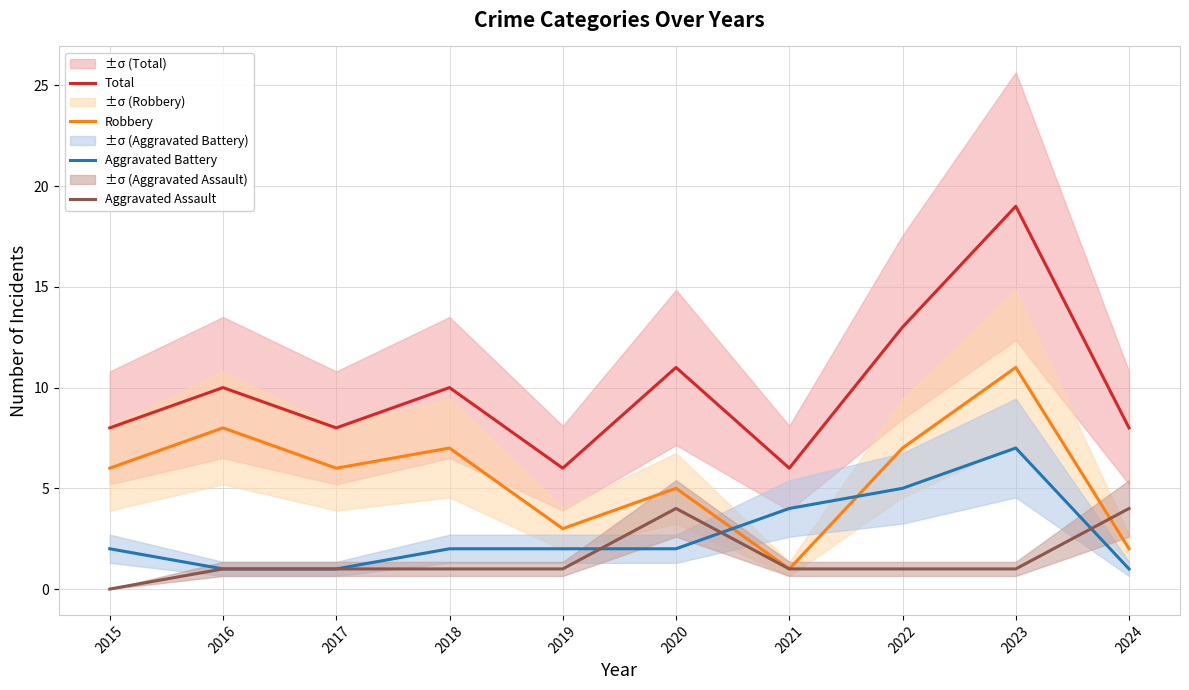

What is the difference between the maximum and second lowest values in the Robbery series?

9